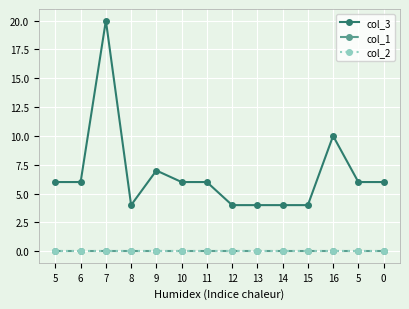

Reading left to right, extract all data points from this chart.

col_3: 5=6	6=6	7=20	8=4	9=7	10=6	11=6	12=4	13=4	14=4	15=4	16=10	5=6	0=6
col_1: 5=0	6=0	7=0	8=0	9=0	10=0	11=0	12=0	13=0	14=0	15=0	16=0	5=0	0=0
col_2: 5=0	6=0	7=0	8=0	9=0	10=0	11=0	12=0	13=0	14=0	15=0	16=0	5=0	0=0